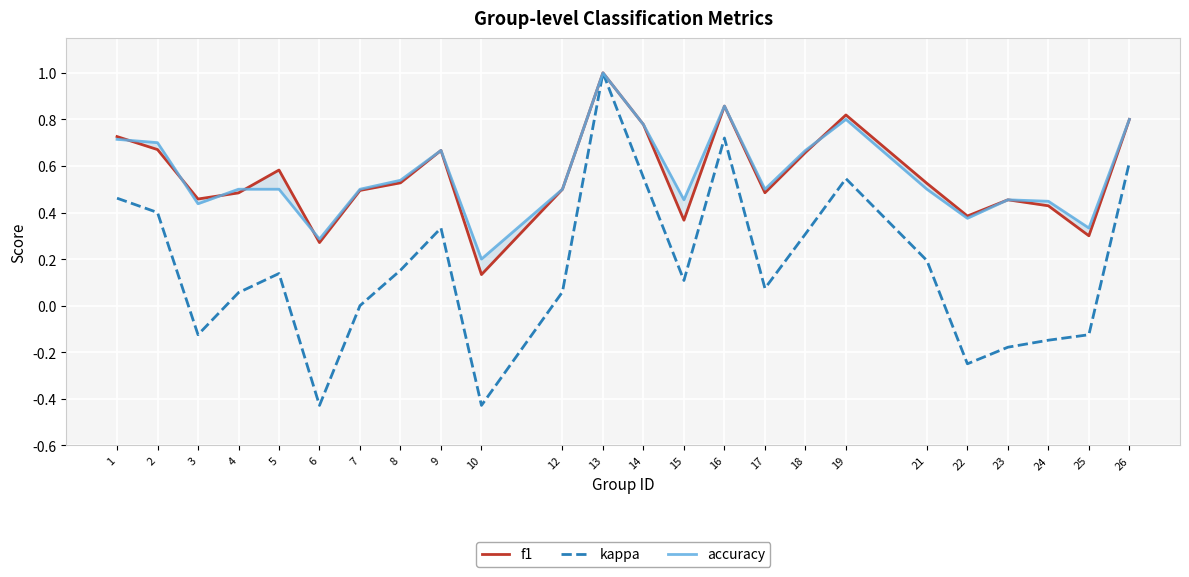

Reading right to left, what are all the values shown in this chart?

f1: 26=0.8	25=0.3	24=0.4	23=0.5	22=0.4	21=0.5	19=0.8	18=0.7	17=0.5	16=0.9	15=0.4	14=0.8	13=1.0	12=0.5	10=0.1	9=0.7	8=0.5	7=0.5	6=0.3	5=0.6	4=0.5	3=0.5	2=0.7	1=0.7
kappa: 26=0.6	25=-0.1	24=-0.1	23=-0.2	22=-0.2	21=0.2	19=0.5	18=0.3	17=0.1	16=0.7	15=0.1	14=0.6	13=1.0	12=0.1	10=-0.4	9=0.3	8=0.2	7=0.0	6=-0.4	5=0.1	4=0.1	3=-0.1	2=0.4	1=0.5
accuracy: 26=0.8	25=0.3	24=0.4	23=0.5	22=0.4	21=0.5	19=0.8	18=0.7	17=0.5	16=0.9	15=0.5	14=0.8	13=1.0	12=0.5	10=0.2	9=0.7	8=0.5	7=0.5	6=0.3	5=0.5	4=0.5	3=0.4	2=0.7	1=0.7